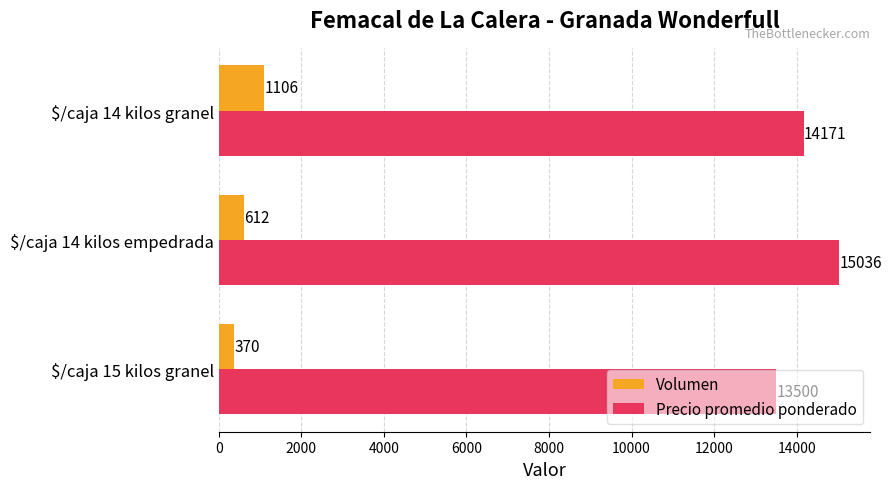

At which label is Volumen closest to 738?

$/caja 14 kilos empedrada